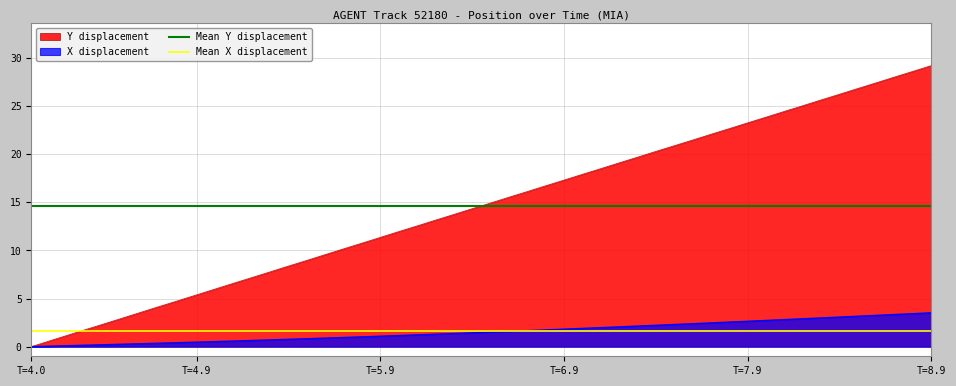

What is the maximum value for Y displacement?

29.2